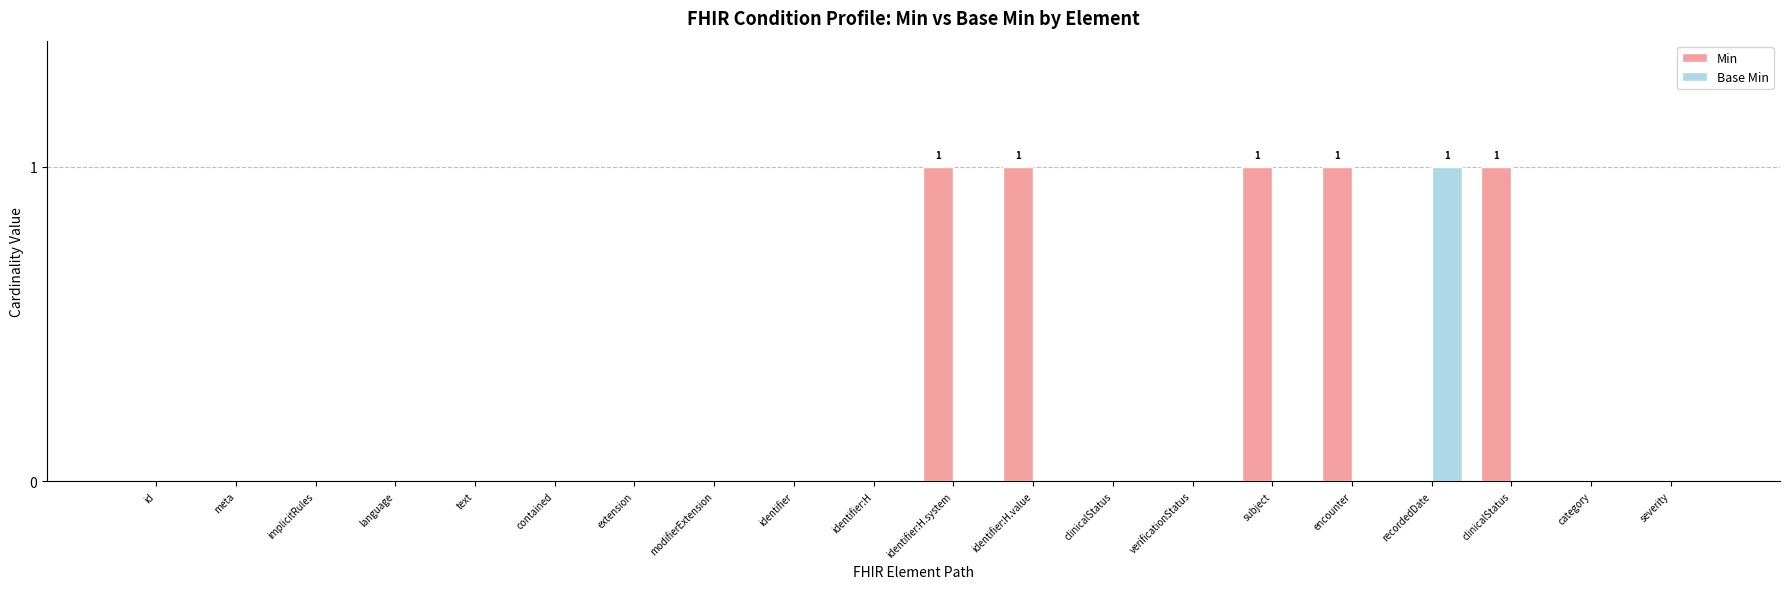

Where is Base Min nearest to the value 0?

id